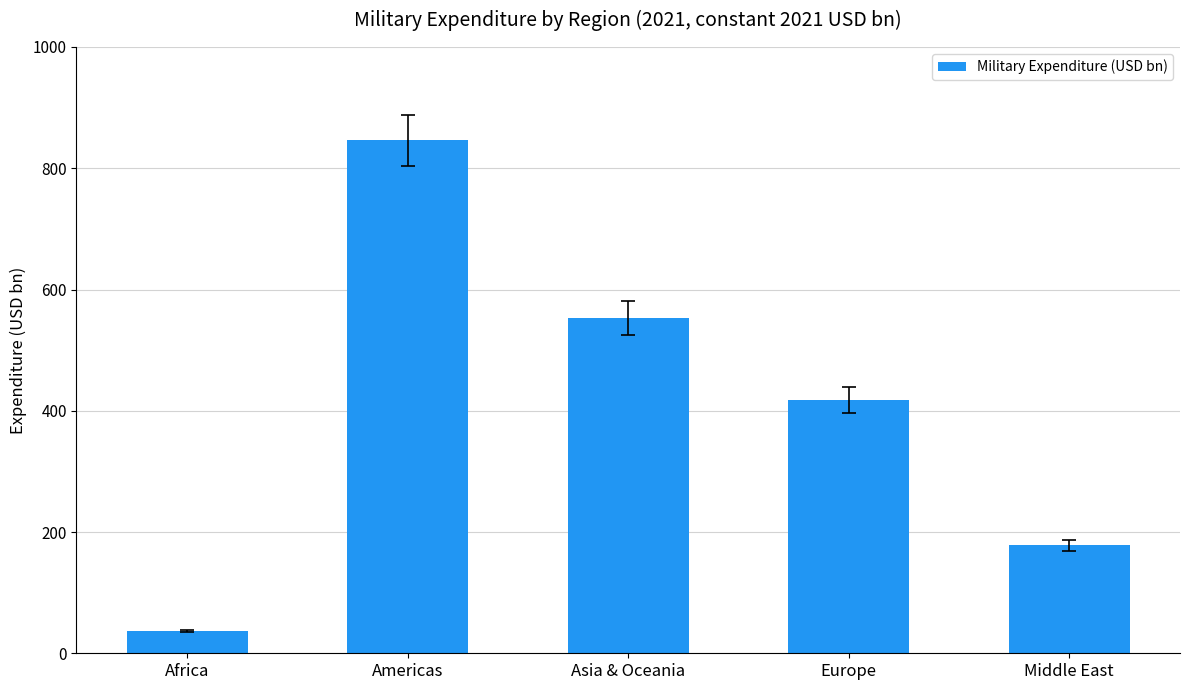

Count the number of categories in the chart.

5